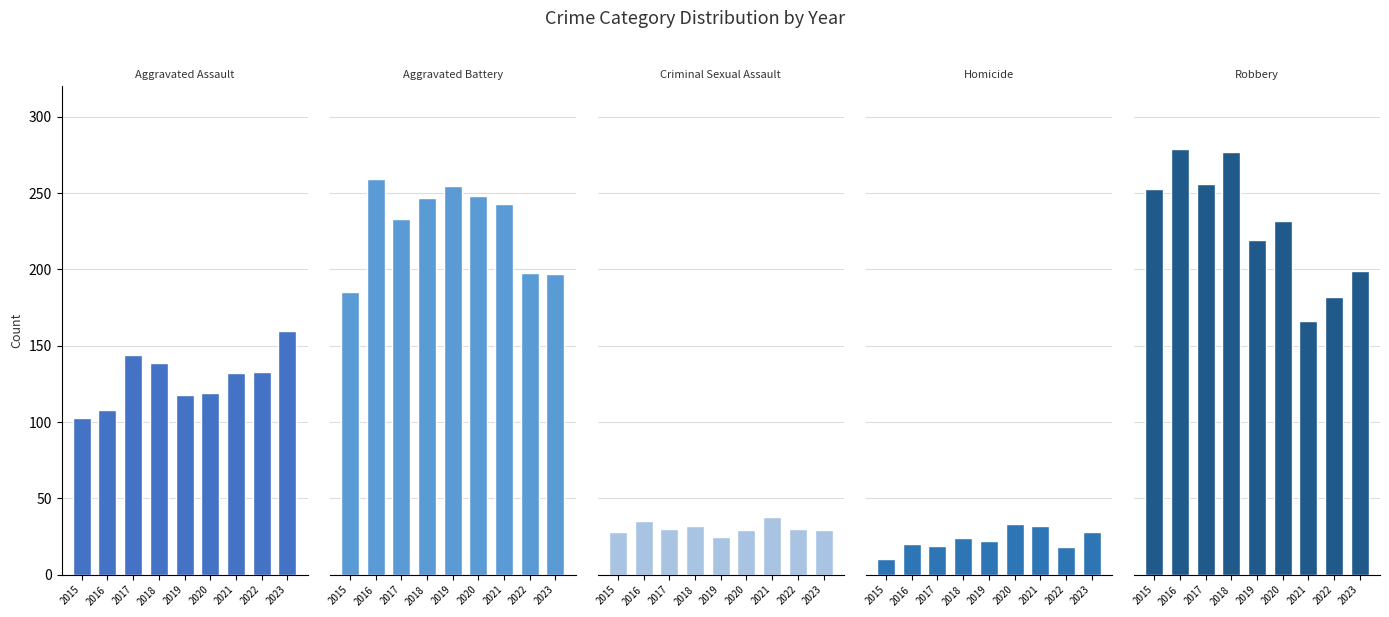

How many data points does each series have?

9